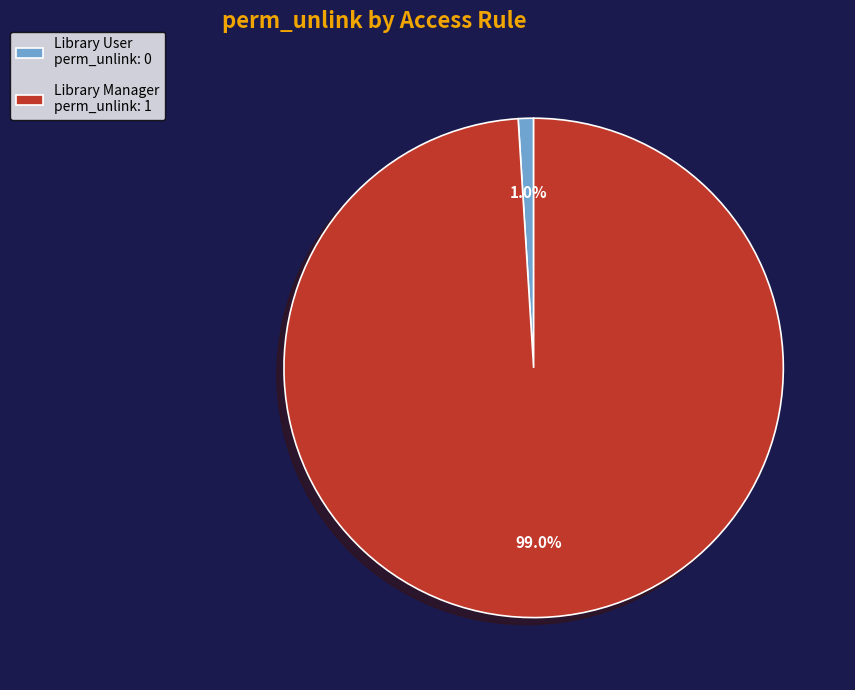

Which has a higher value, Library User or Library Manager?

Library Manager